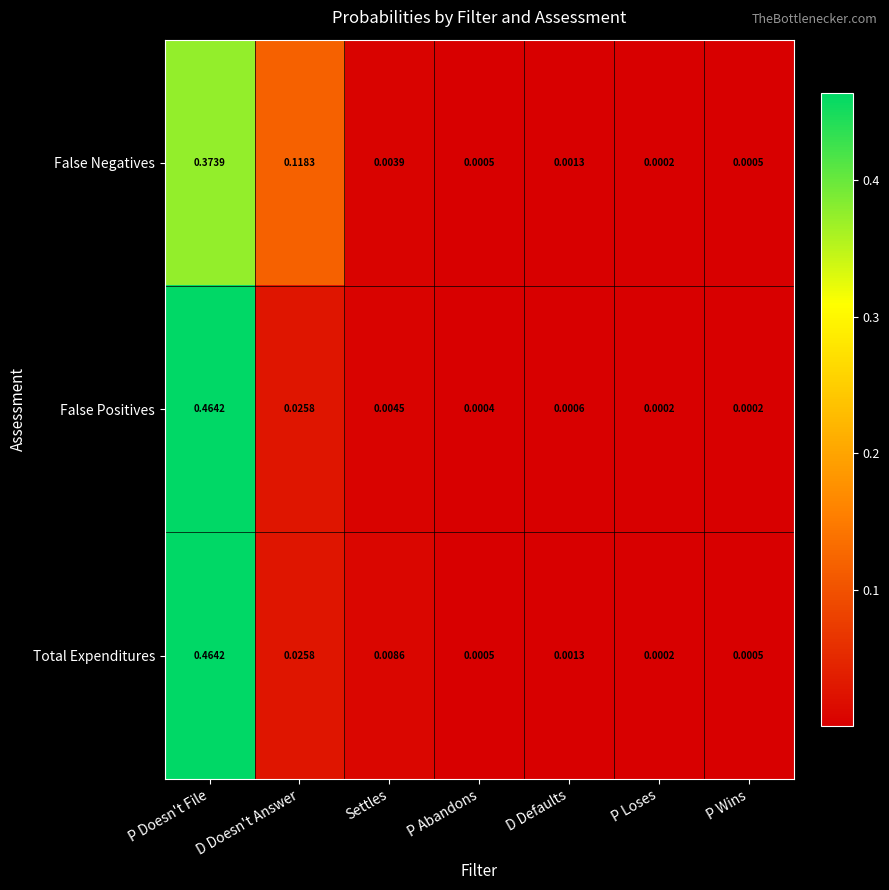

Where is False Negatives nearest to the value 0?

P Loses